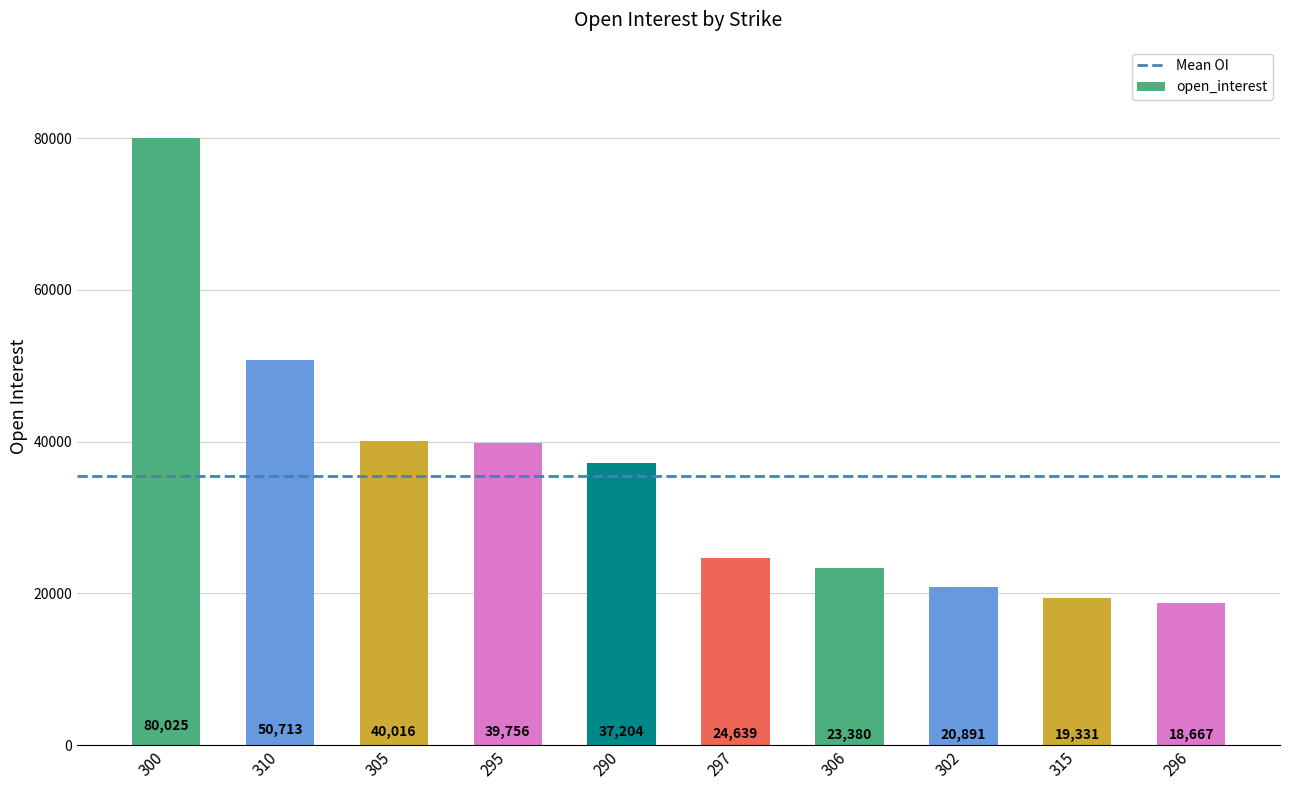

Reading left to right, extract all data points from this chart.

300=80025	310=50713	305=40016	295=39756	290=37204	297=24639	306=23380	302=20891	315=19331	296=18667